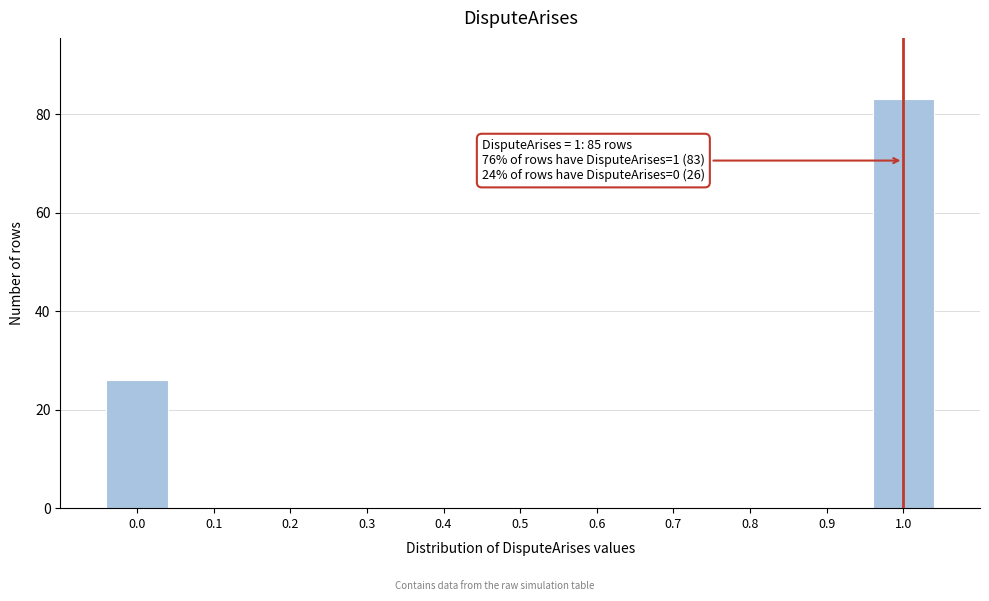

Reading right to left, list all the values displayed in this chart.

1.0=83	0.9=0	0.8=0	0.7=0	0.6=0	0.5=0	0.4=0	0.3=0	0.2=0	0.1=0	0.0=26